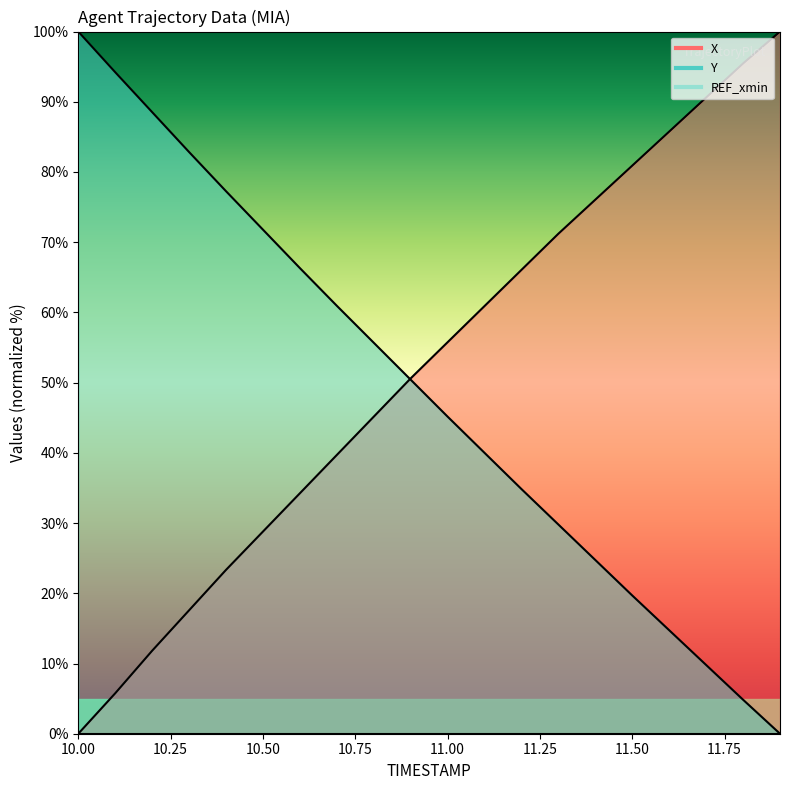

Does the chart display data point markers on the line(s)?

No